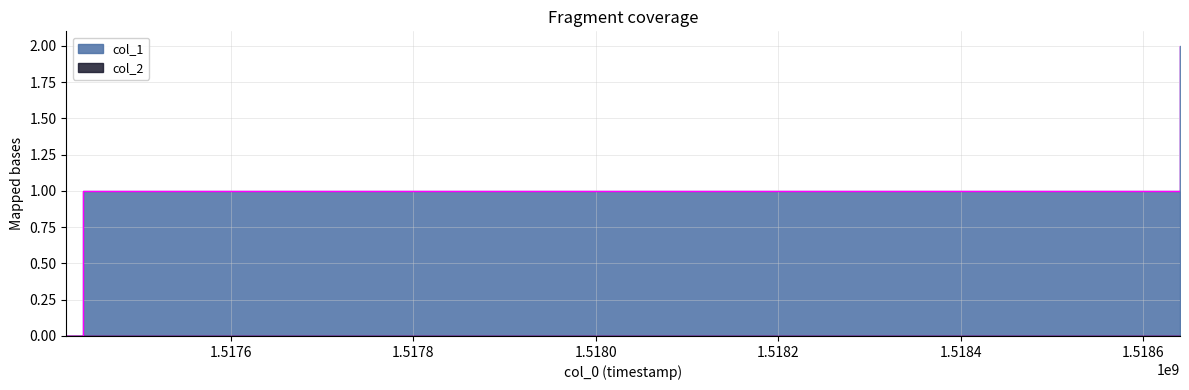

Between 1518640082 and 1517419688, which is larger?

1518640082